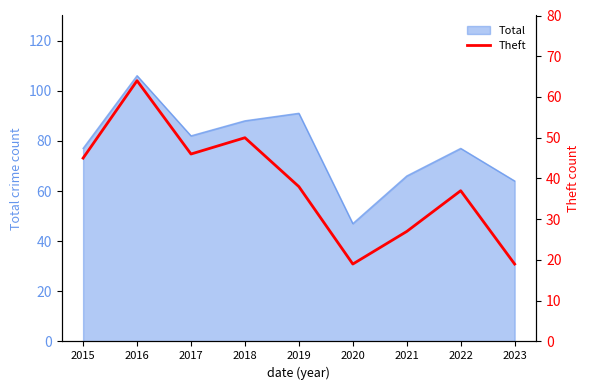

What is the maximum value for Total?

106